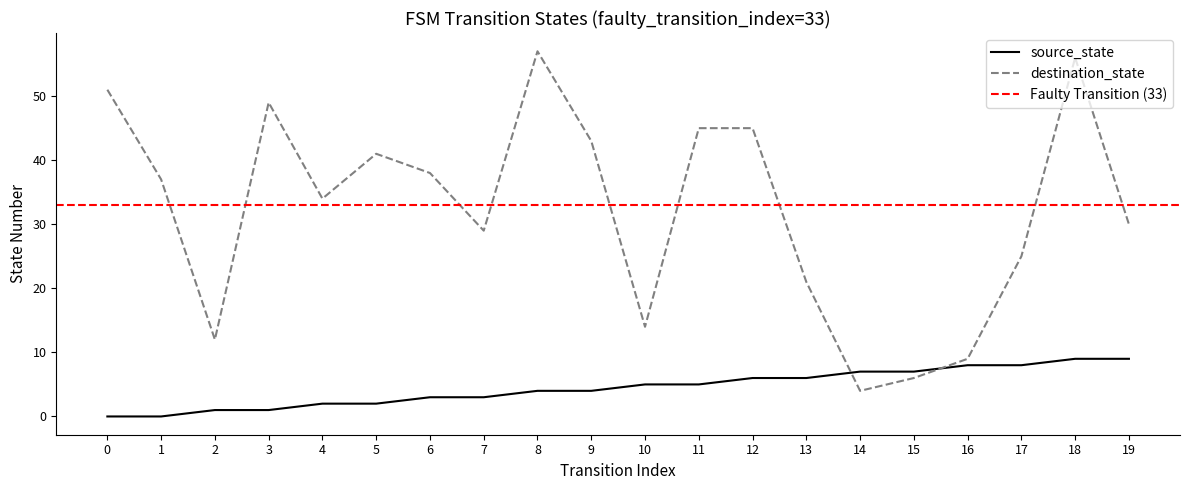

Rank the series by their maximum value, from highest to lowest.

destination_state, source_state